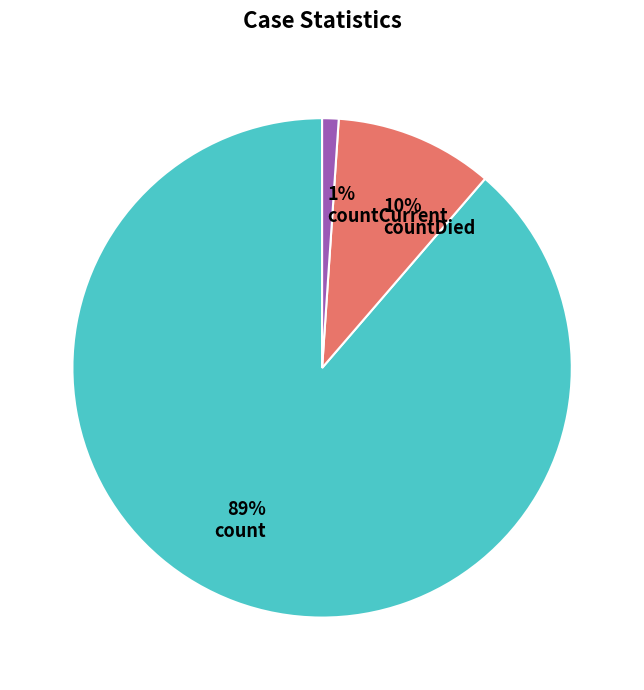

Rank the categories by value from highest to lowest.

count, countDied, countCurrent